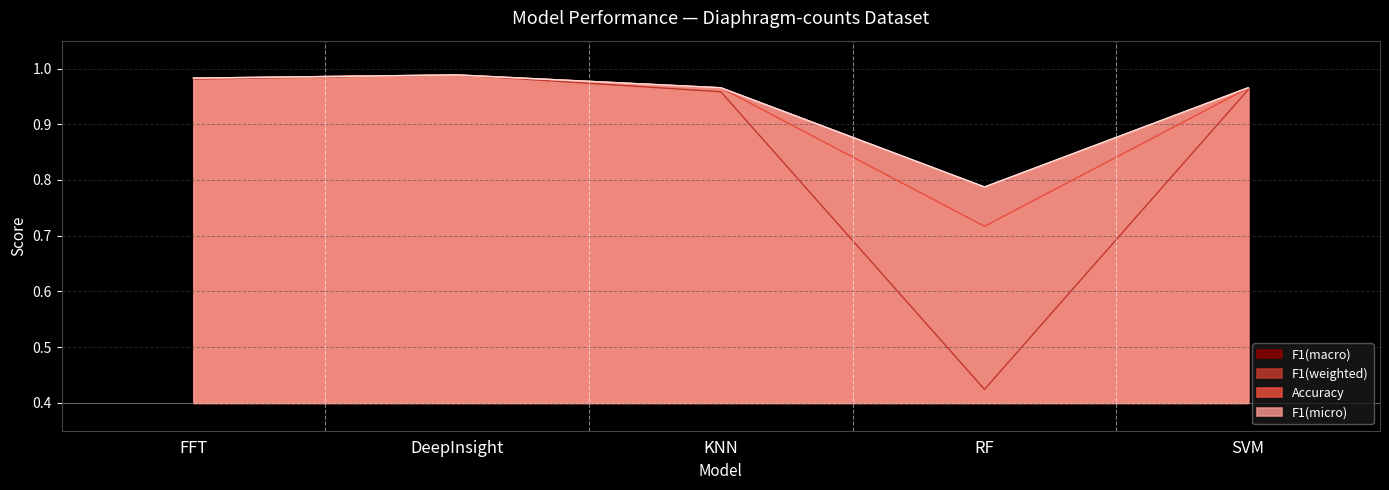

What is the maximum value for F1(weighted)?

1.0